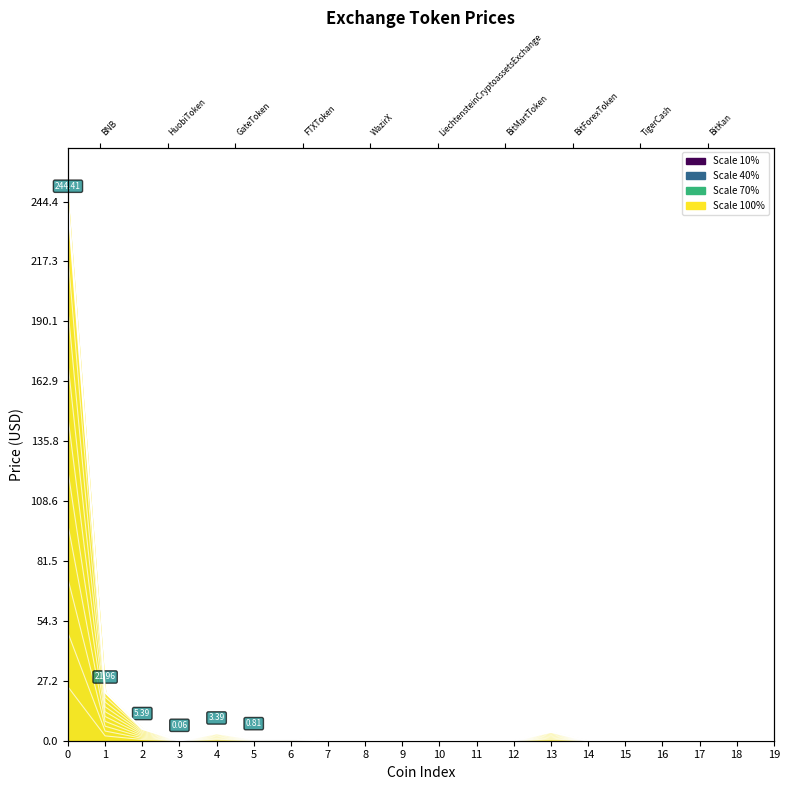

List the labels in order of value, largest first.

0, 1, 2, 13, 4, 6, 5, 8, 12, 9, 3, 15, 10, 11, 7, 16, 17, 14, 18, 19